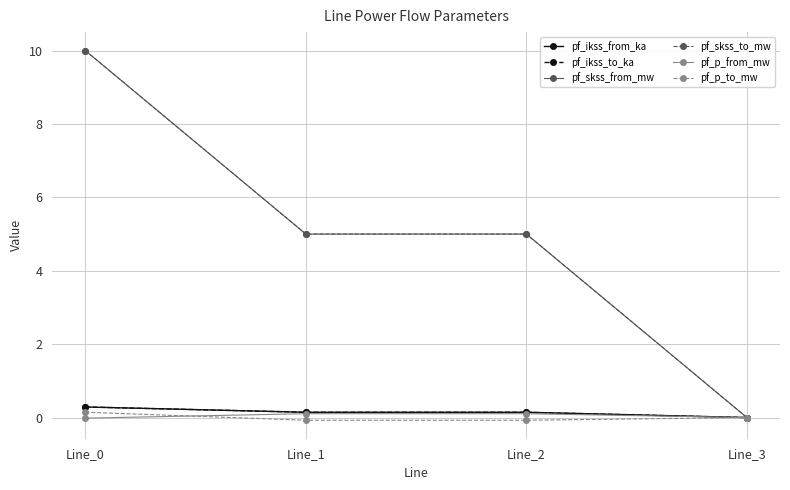

Does the chart have visible grid lines?

Yes